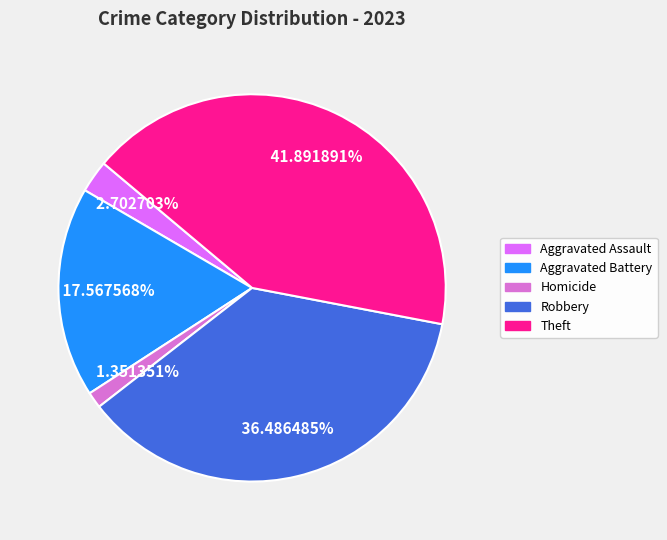

Does any single category account for the majority?

No